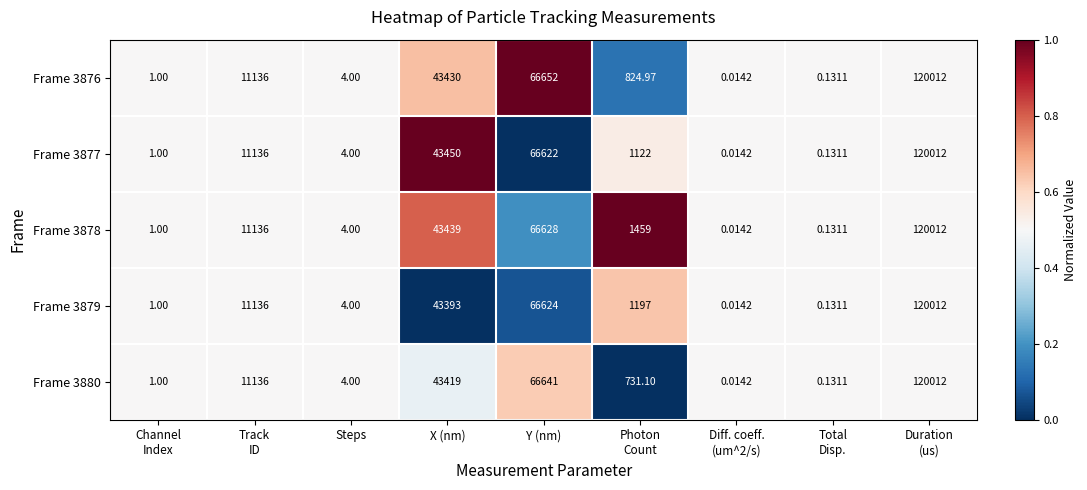

Where is Frame 3876 nearest to the value 60006?

Y (nm)